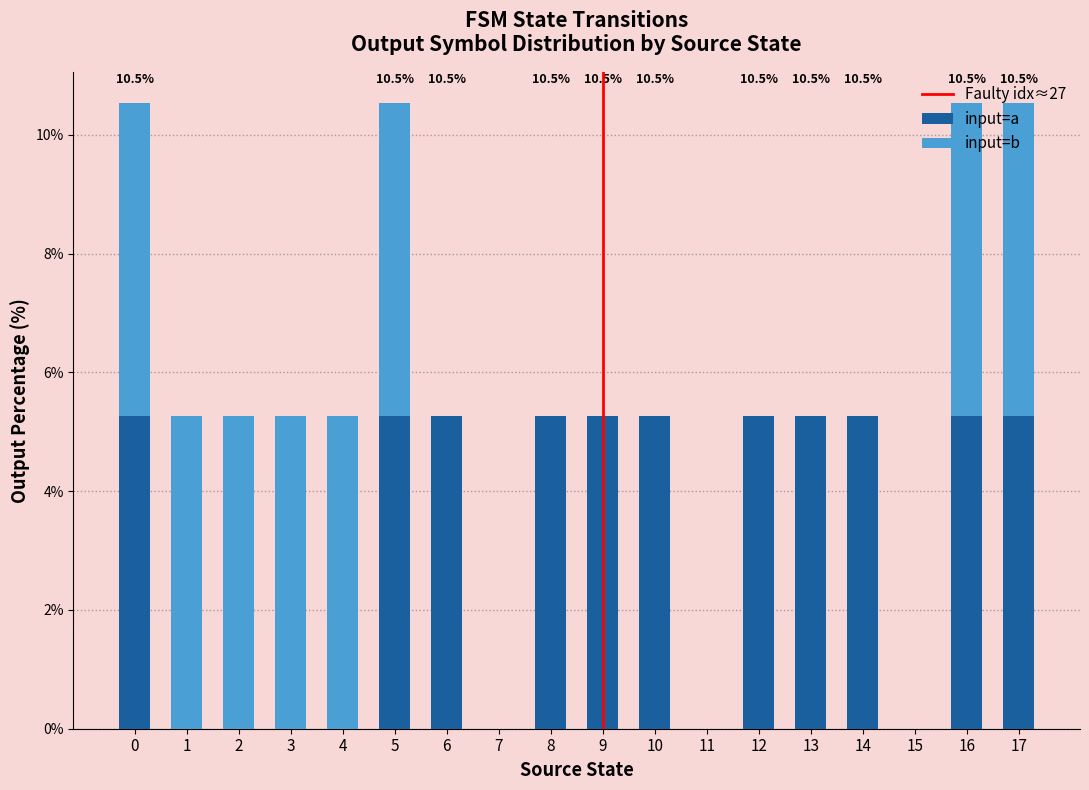

What is the sum of the input=a values at 17 and 13?

10.5